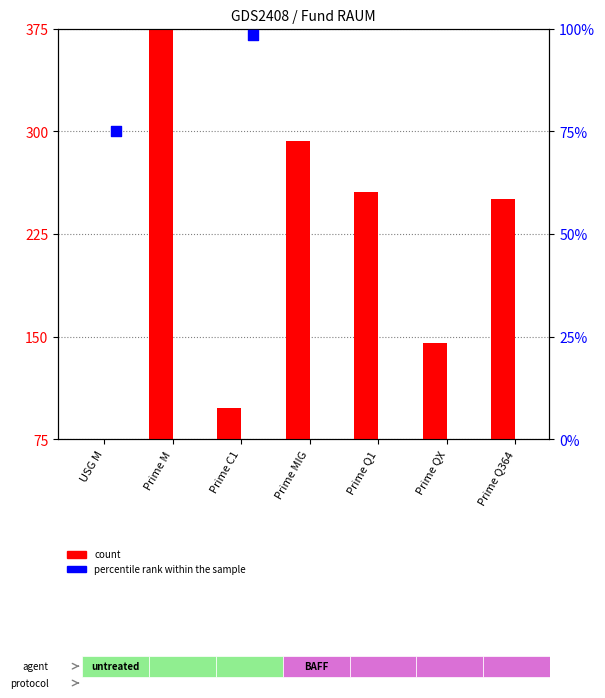

What is the total value across all series at Prime M?

750.0